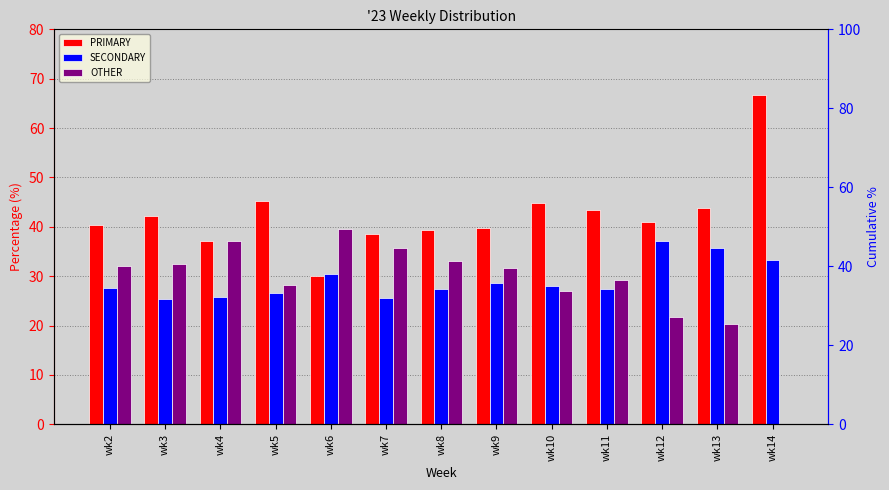

What is the difference between the OTHER values at wk3 and wk14?

32.5